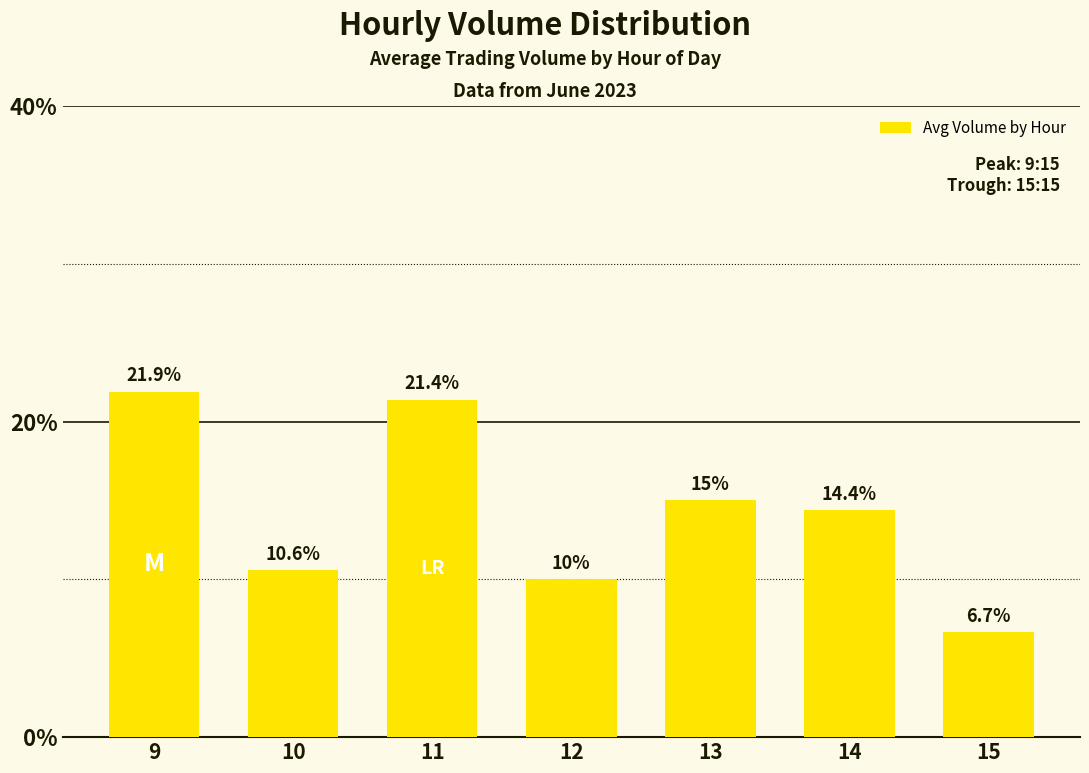

What is the change in value from 9 to 11?

-67712